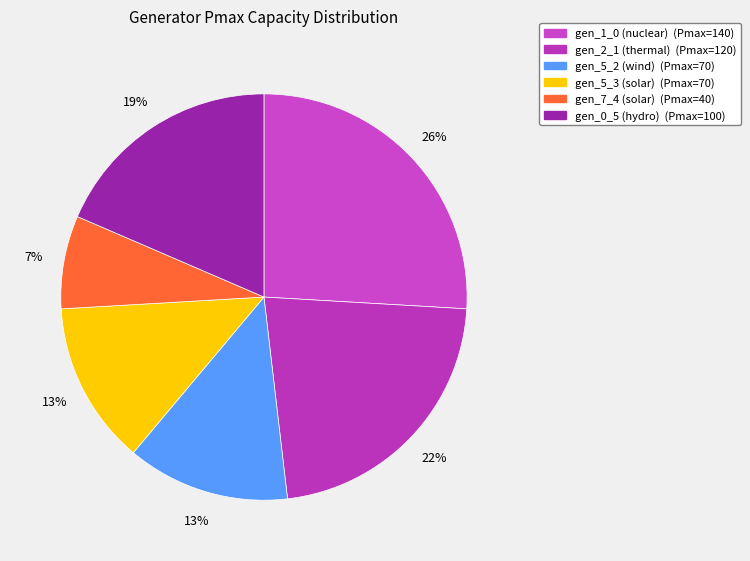

How many segments does this pie chart have?

6